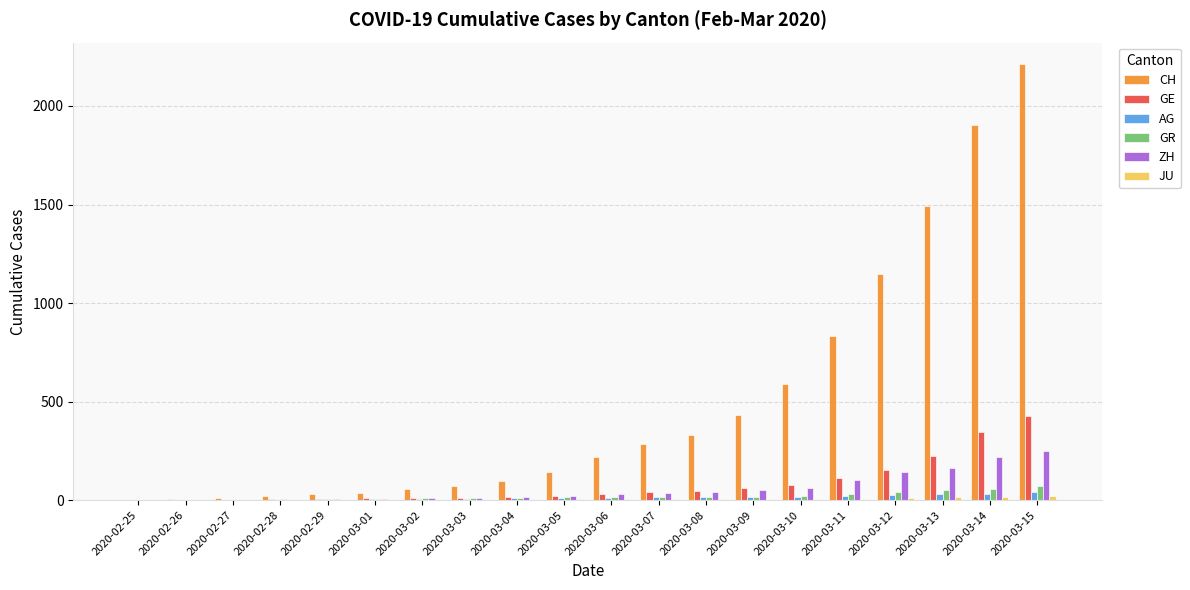

Where is CH nearest to the value 1105?

2020-03-12